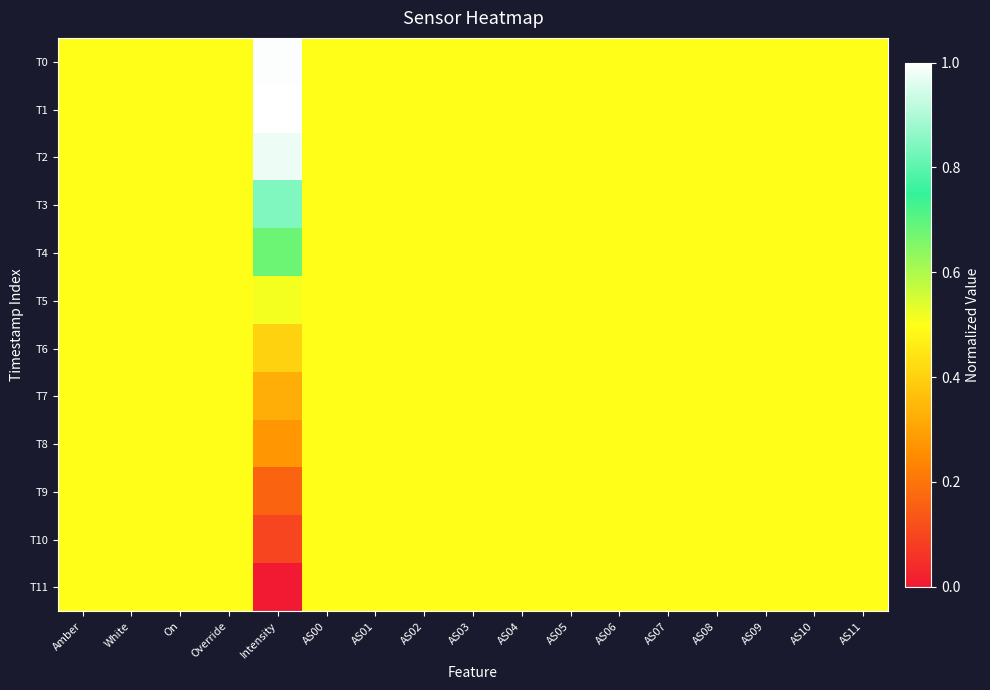

At which category is the sum across all series the highest?

Intensity